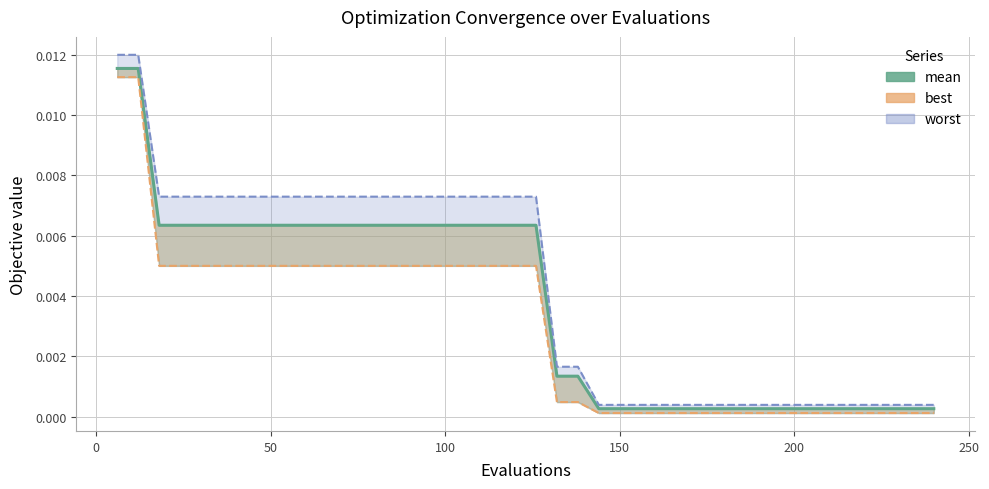

What is the sum of all values?

0.2